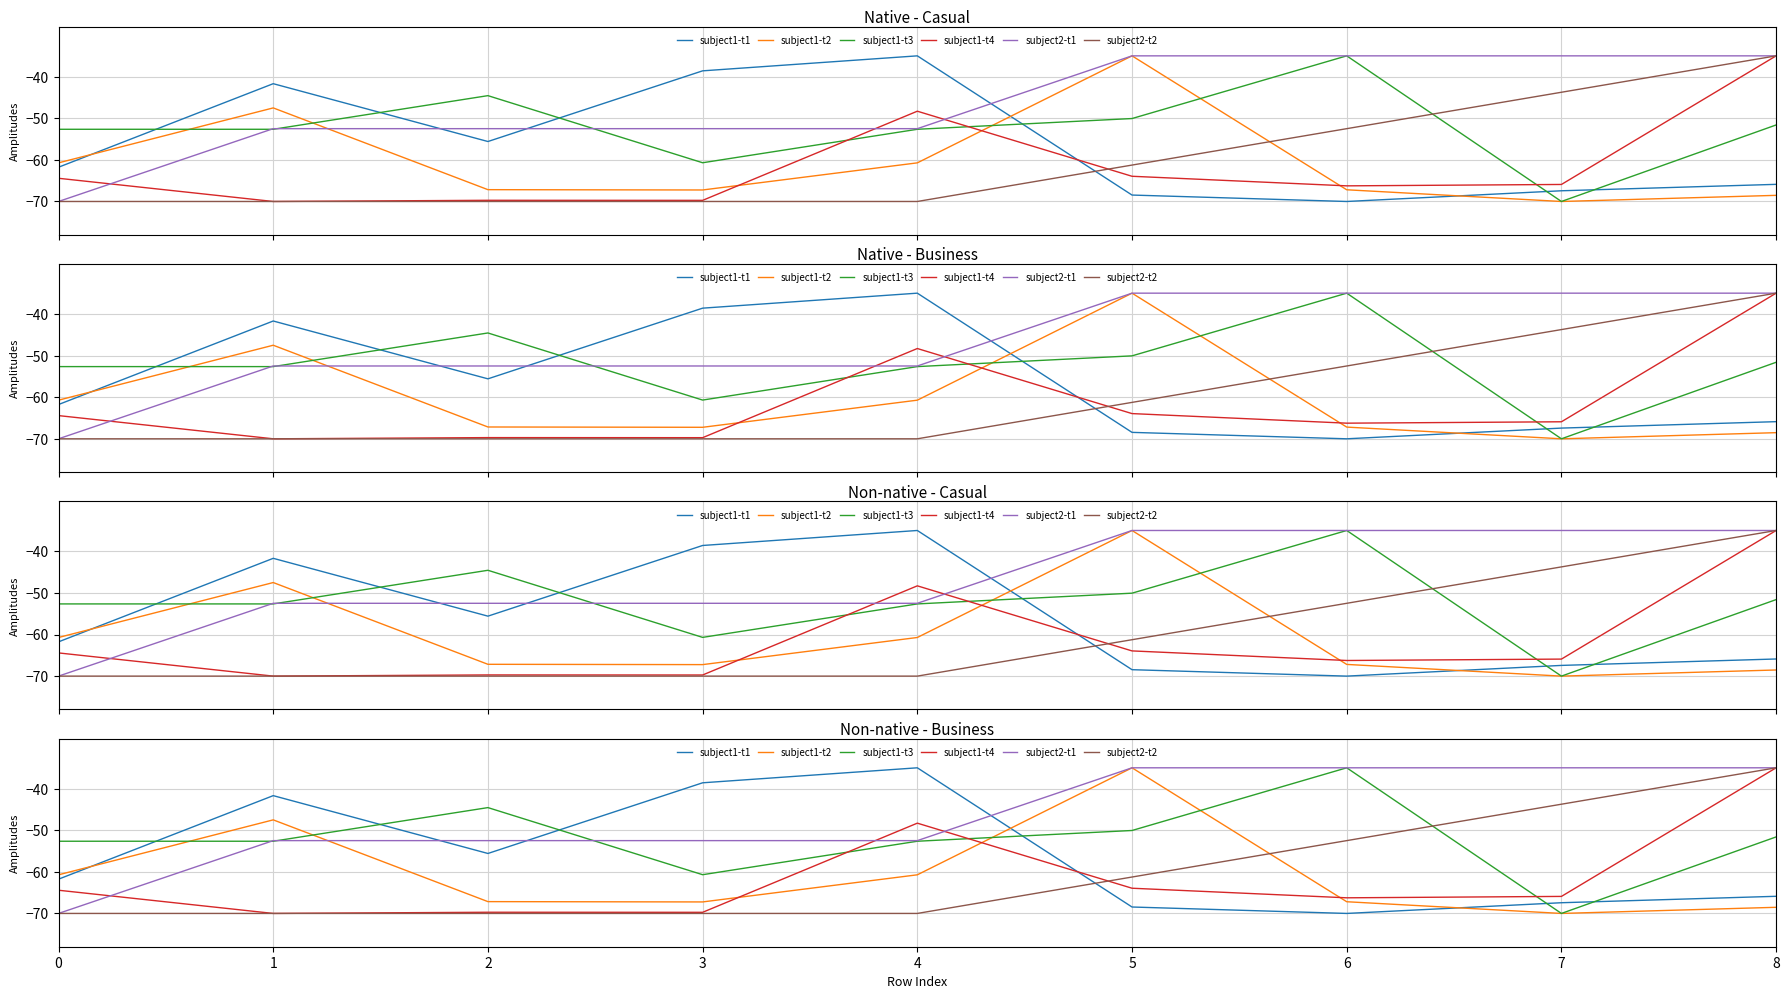

Rank the series by their maximum value, from lowest to highest.

subject1-t1, subject1-t2, subject1-t3, subject1-t4, subject2-t1, subject2-t2